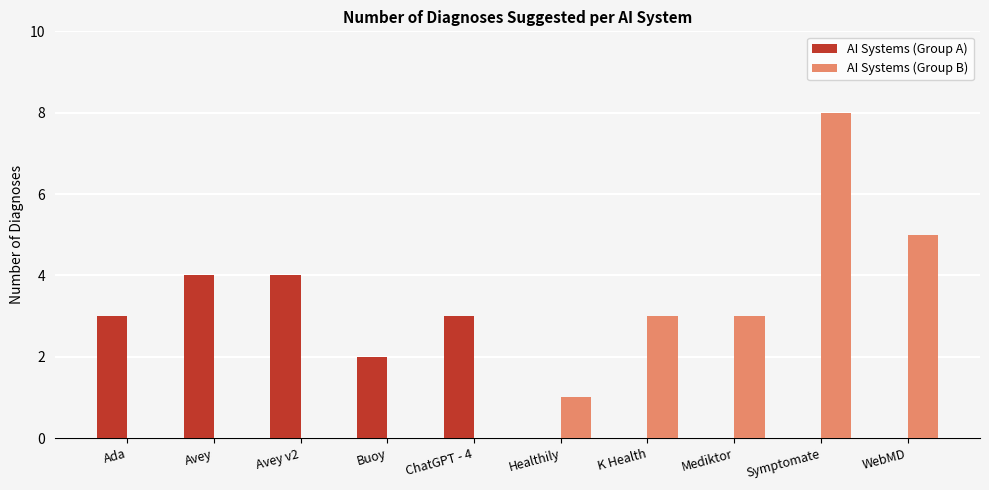

What are all the series names shown in the legend?

AI Systems (Group A), AI Systems (Group B)